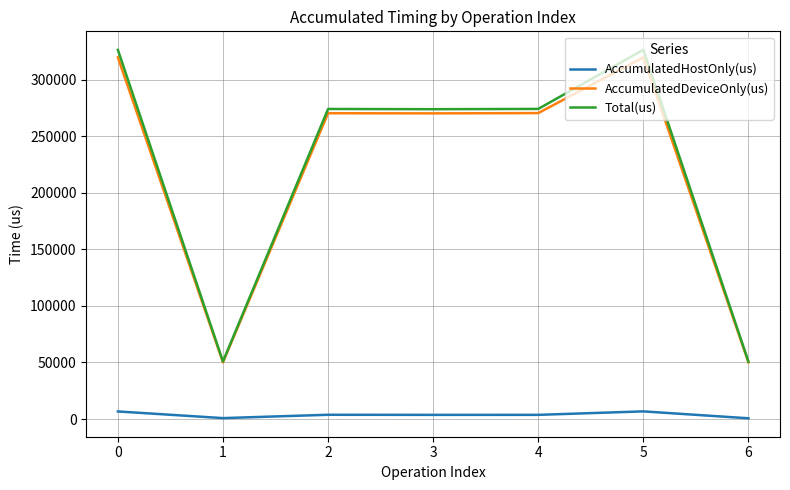

Which series has the widest spread of values?

Total(us)